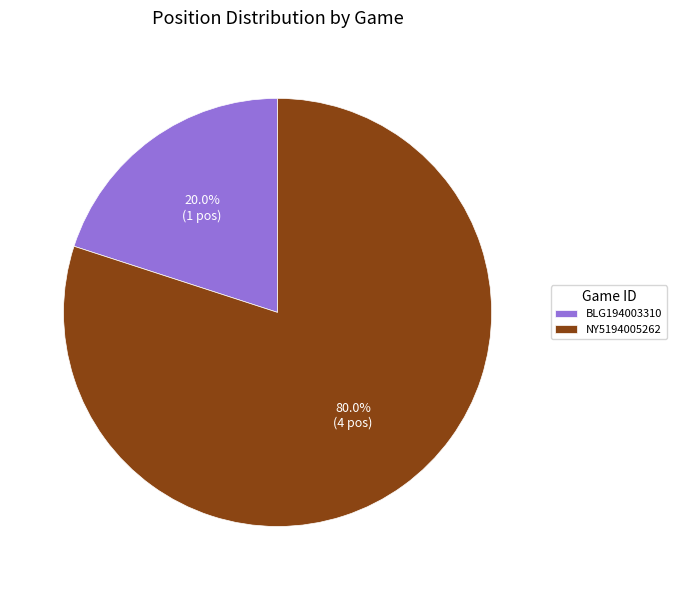

Is it true that BLG194003310 is 35% of the pie?

False